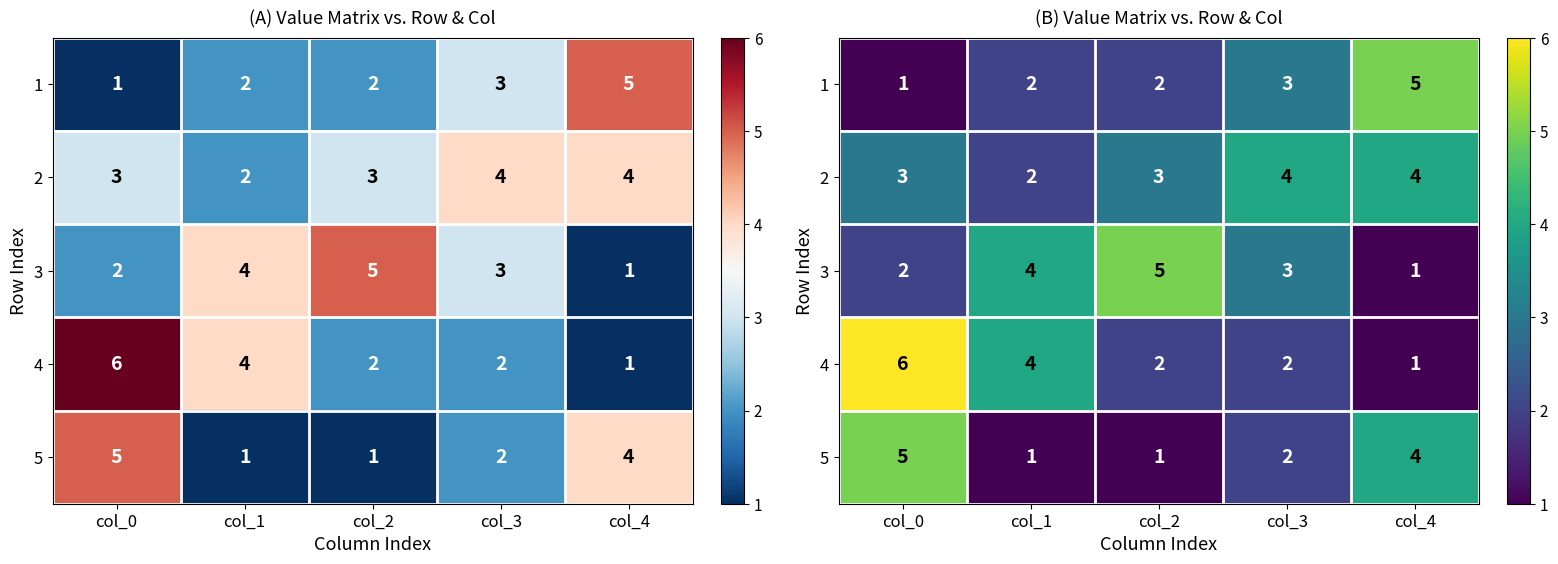

What is the average value of the 3 series?

3